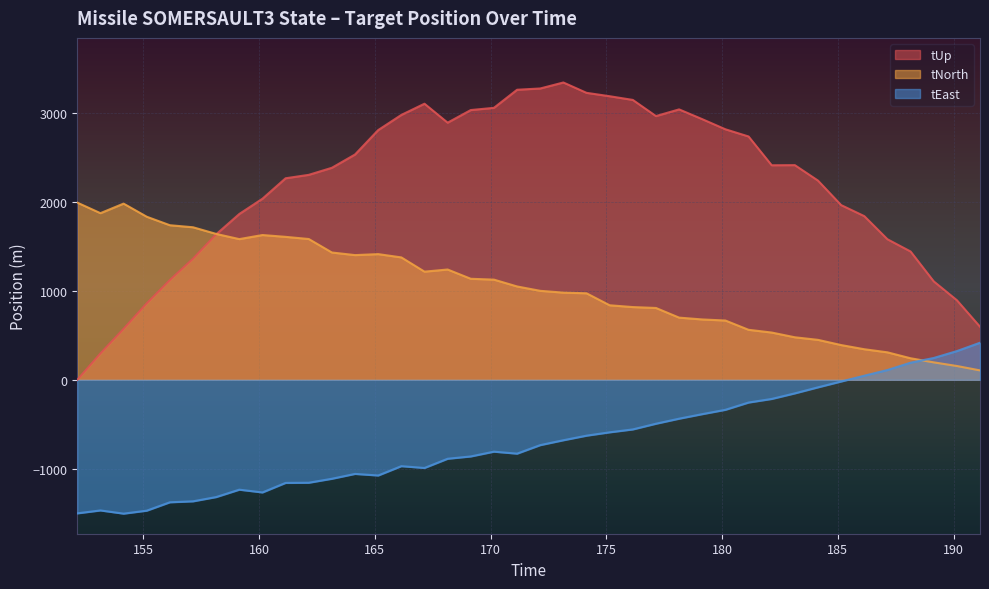

How many interior local valleys does the tNorth series have?

4